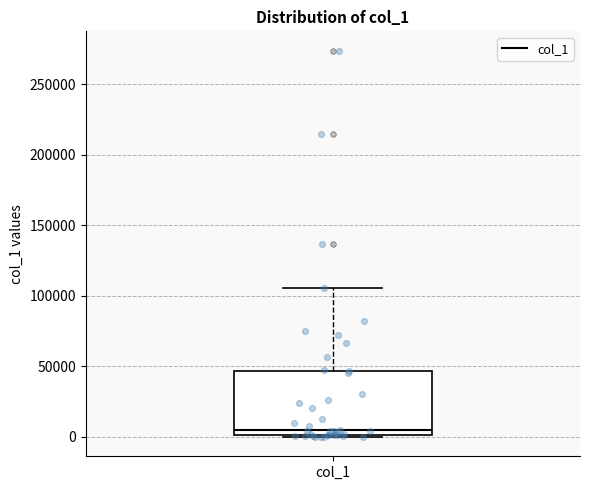

Transcribe this box plot: give where the median line is, the range the box spans, and where the two whiskers end, as read against the y-axis. The values are not printed on the chart, so give them approximately, as read against the axis.

median 5000, box 0 to 45000, whiskers 0 to 105000